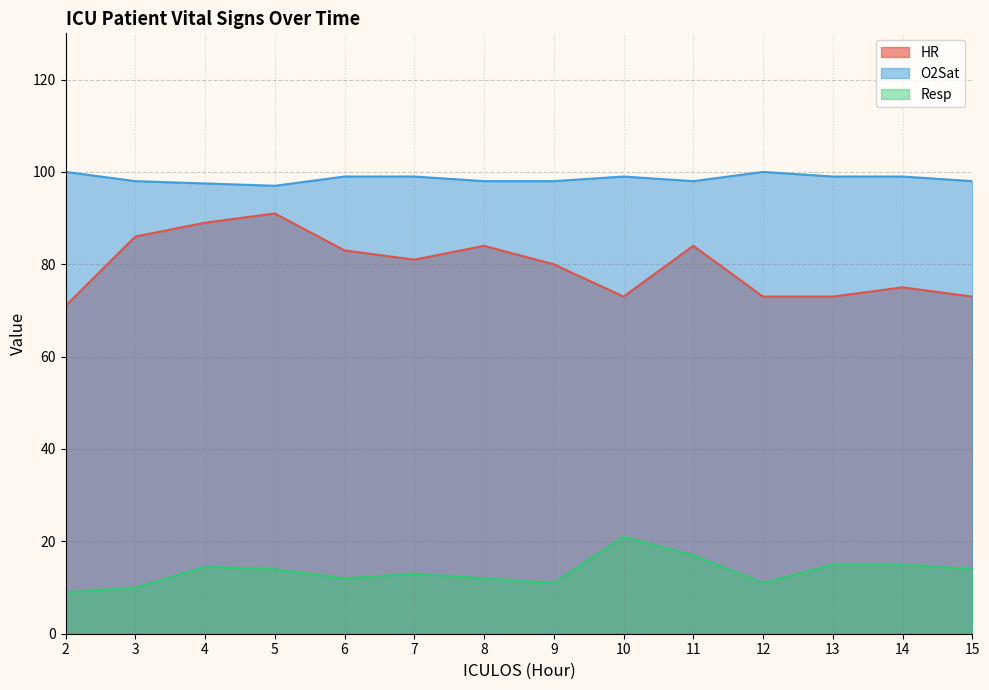

Which category has the highest value in the Resp series?

10